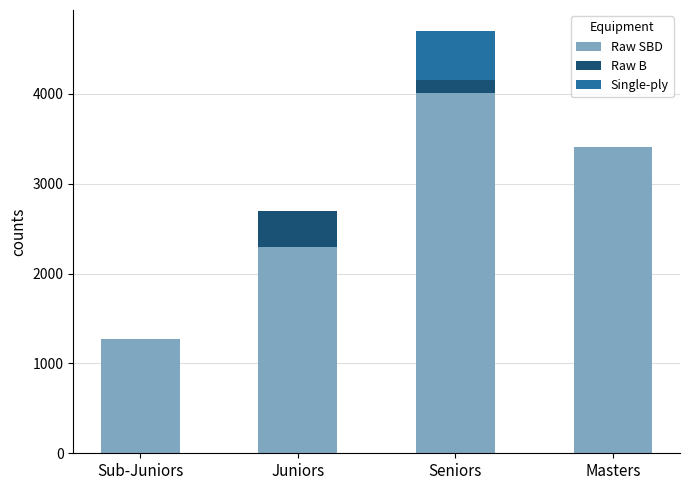

How many distinct data groups are displayed?

3